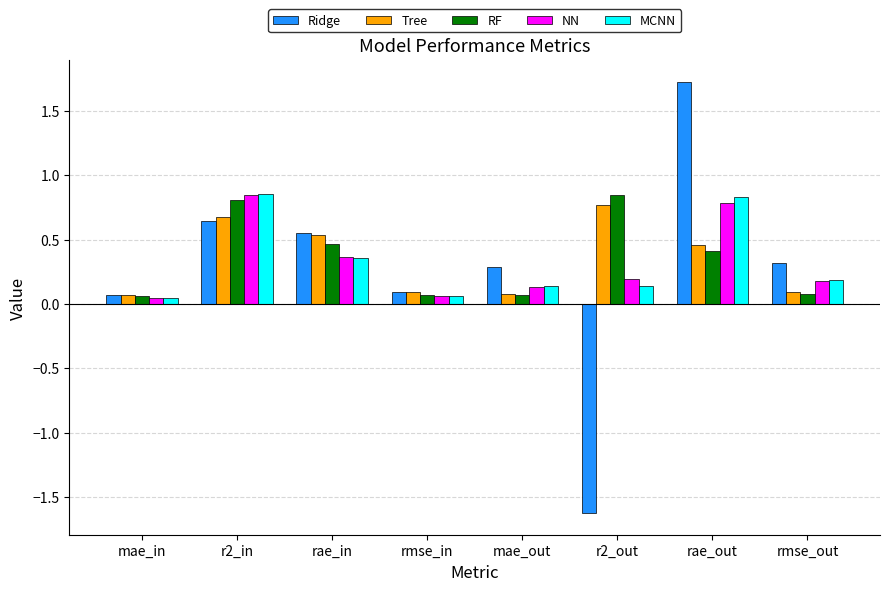

Read the NN value at rmse_out.

0.2